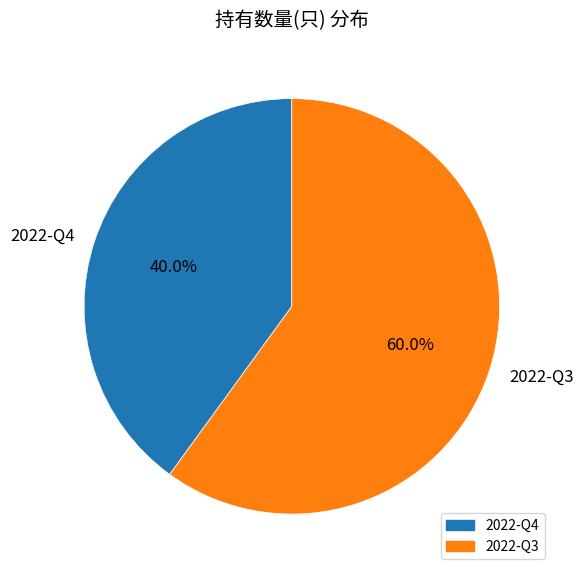

Is the sum of 2022-Q3 and 2022-Q4 greater than half?

Yes